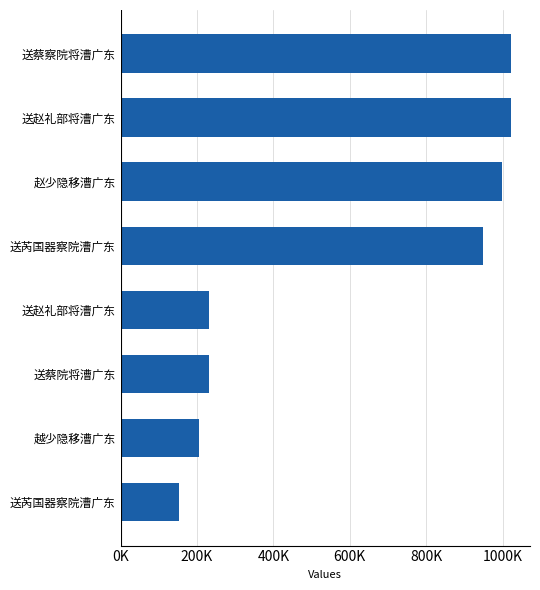

Are the bars horizontal?

Yes